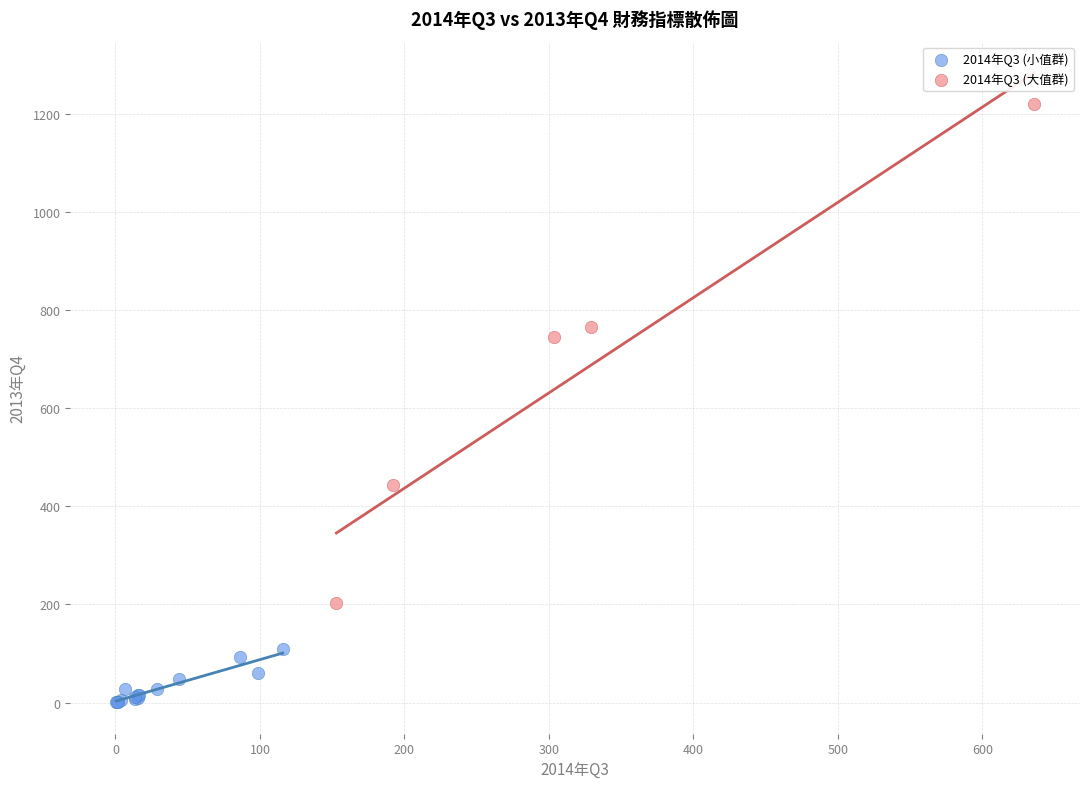

Which series contains the lowest Y value?

2014年Q3 (小值群)